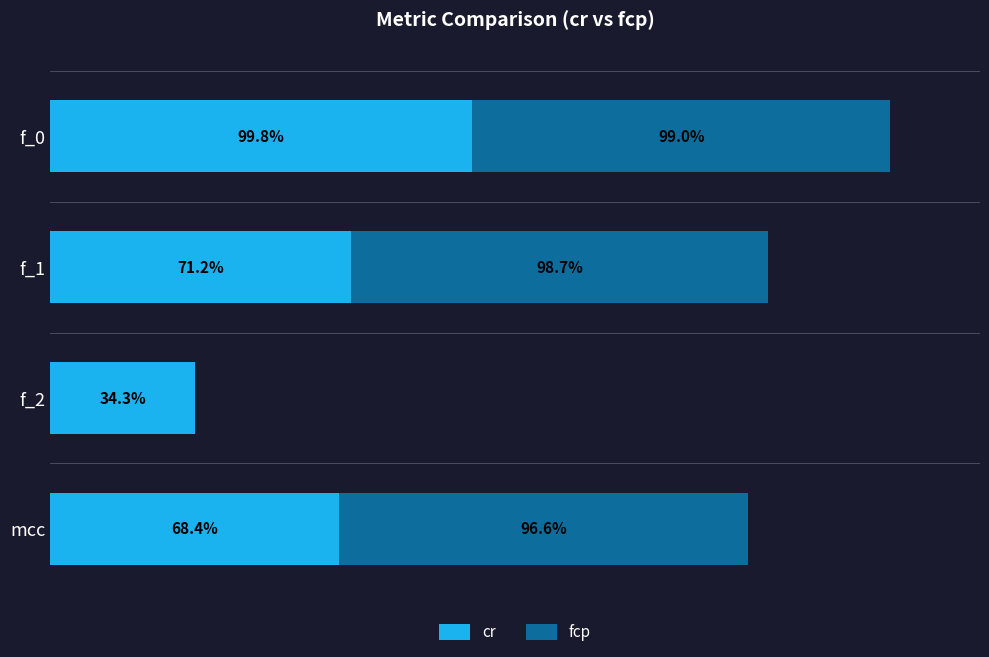

At how many categories does at least one series exceed 0?

4